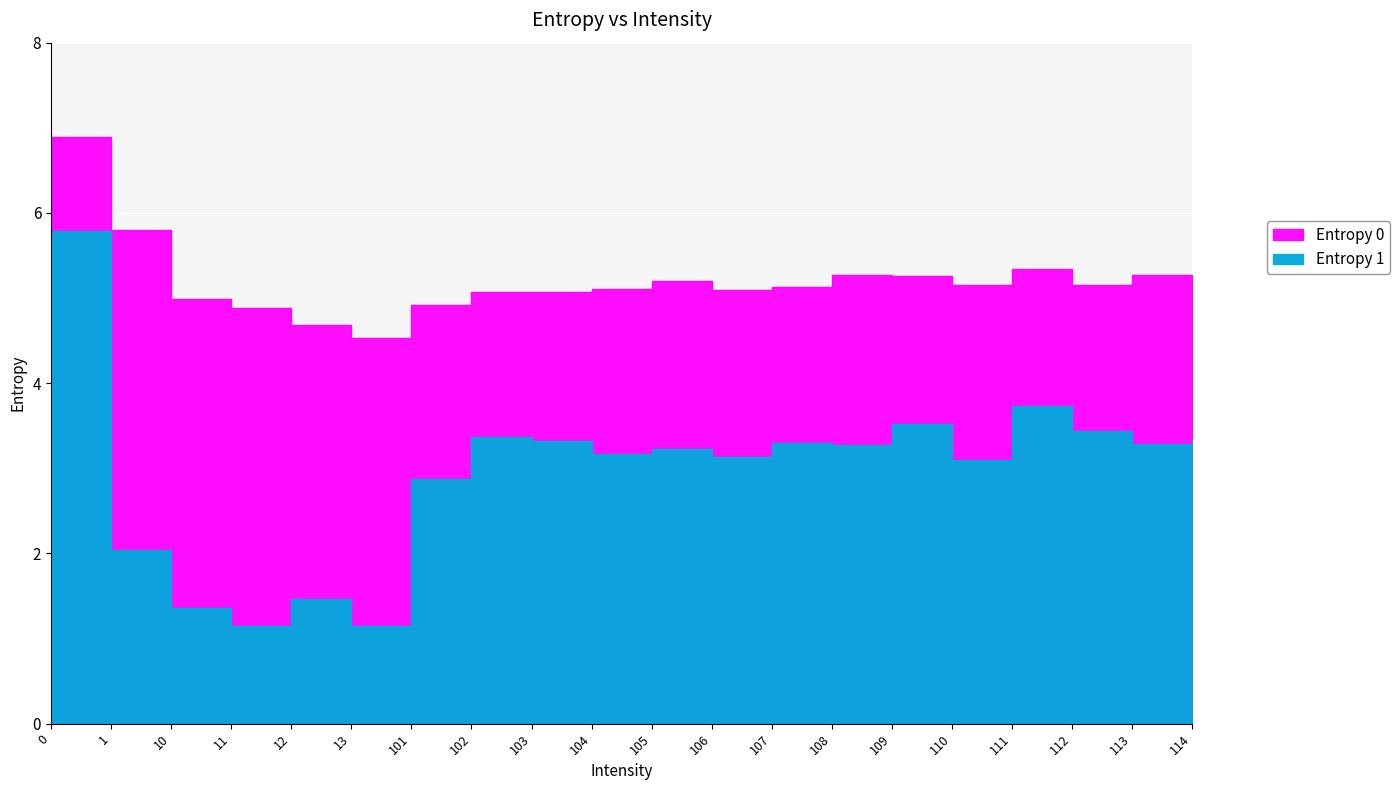

True or false: Entropy 1 has more than 2 points higher than both neighbors.

True